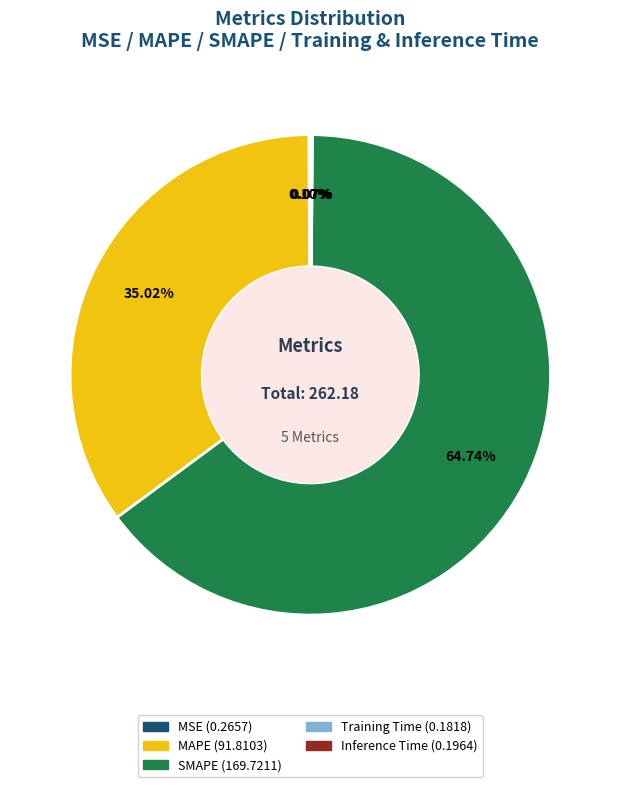

To the nearest percent, what is the combined percentage of MAPE and SMAPE?

100%